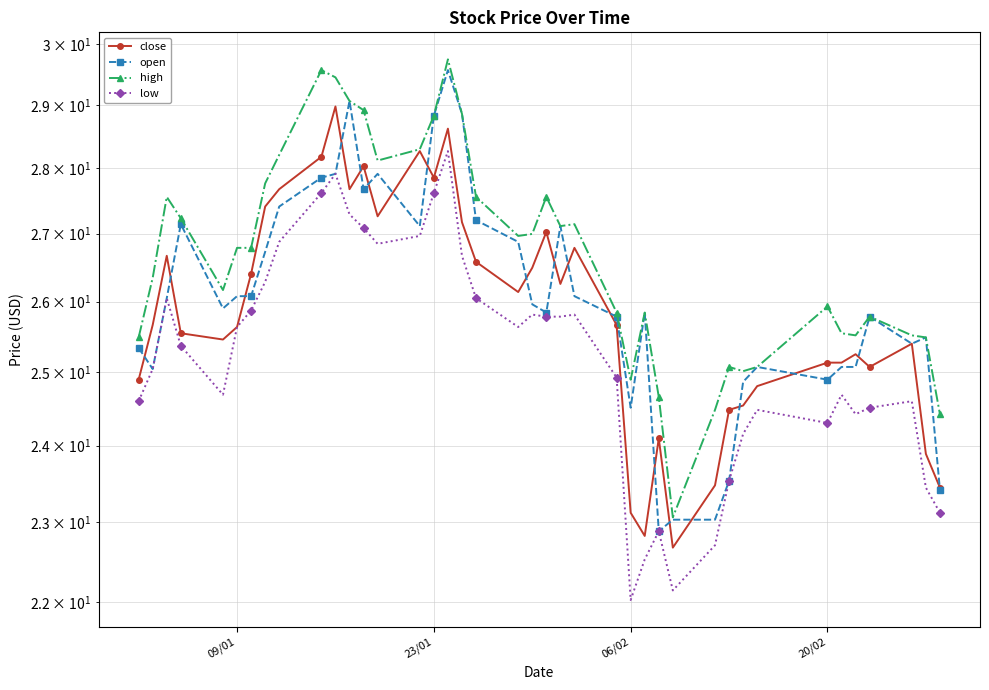

Which series has the largest total across all categories?

high